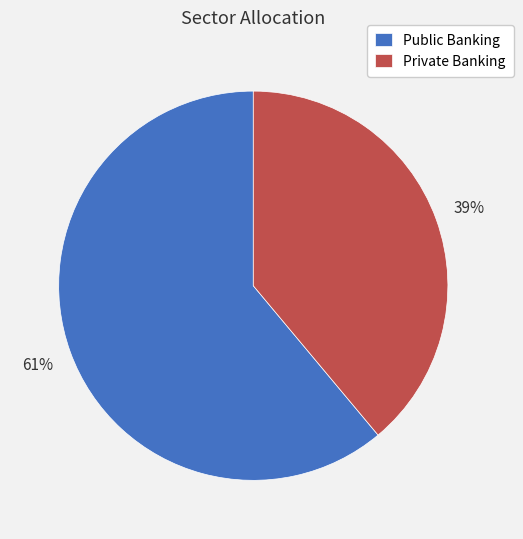

What percentage is the Public Banking slice, to the nearest percent?

61%